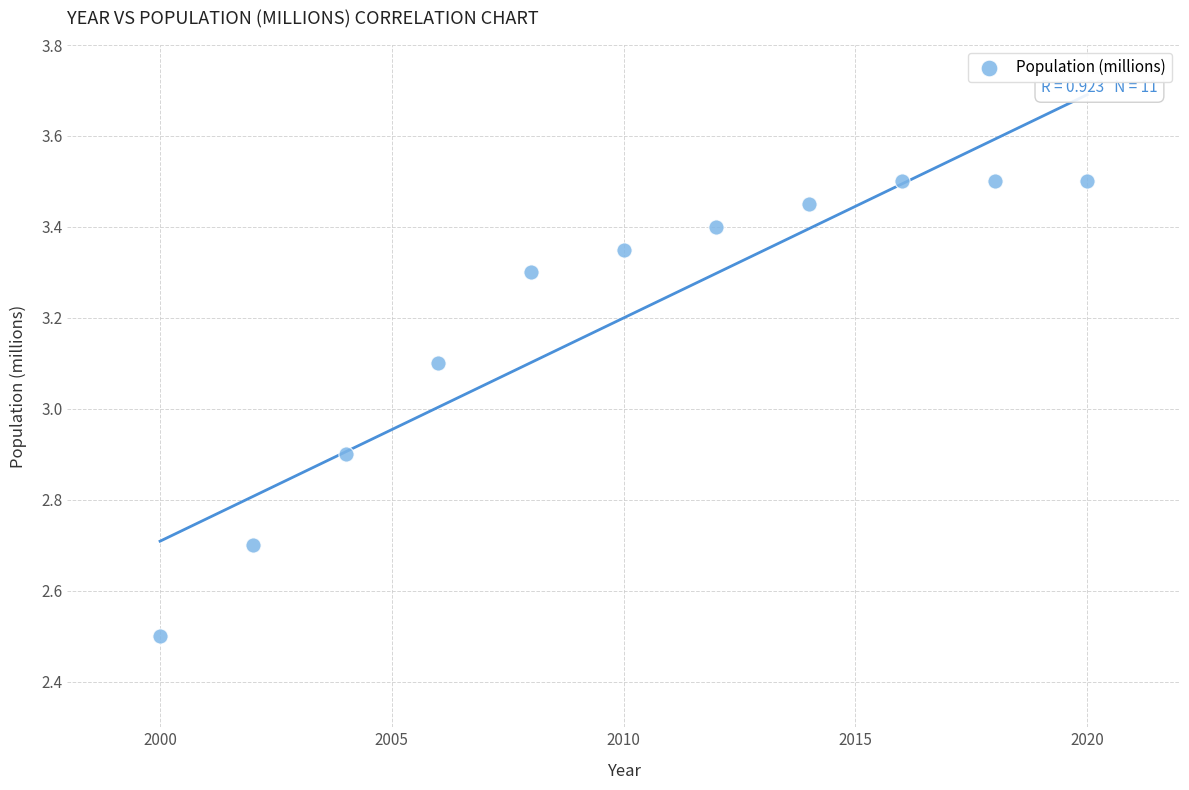

What is the average X value?

2010.0